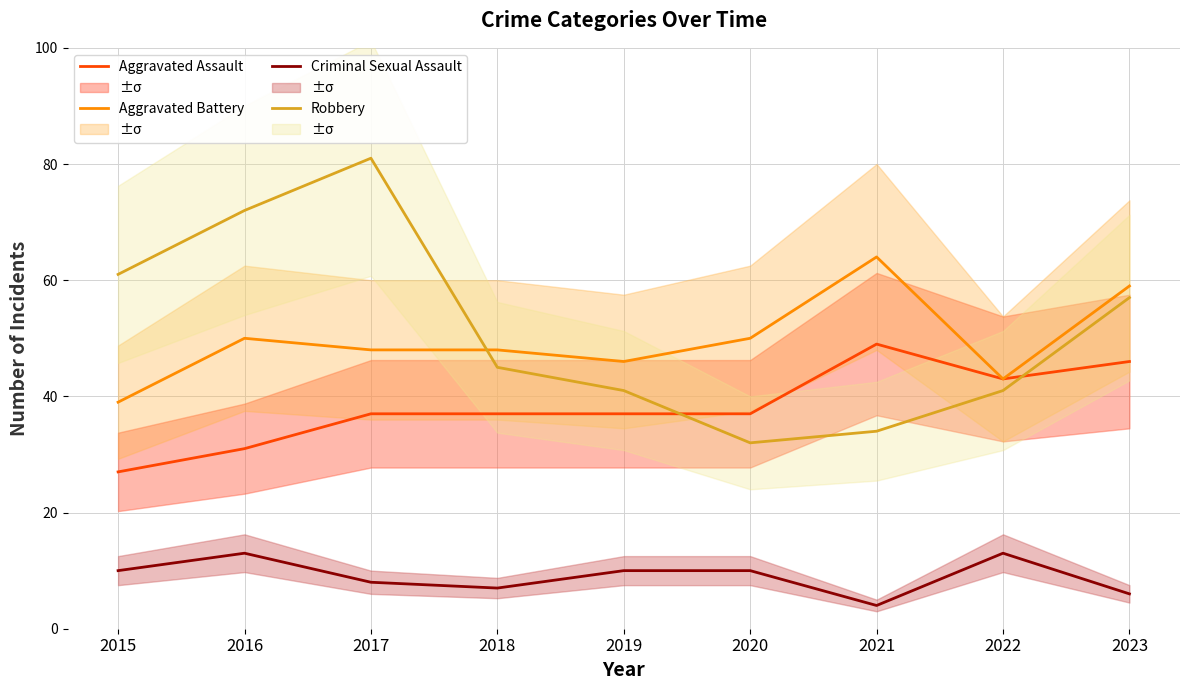

How many lines are shown in the chart?

4